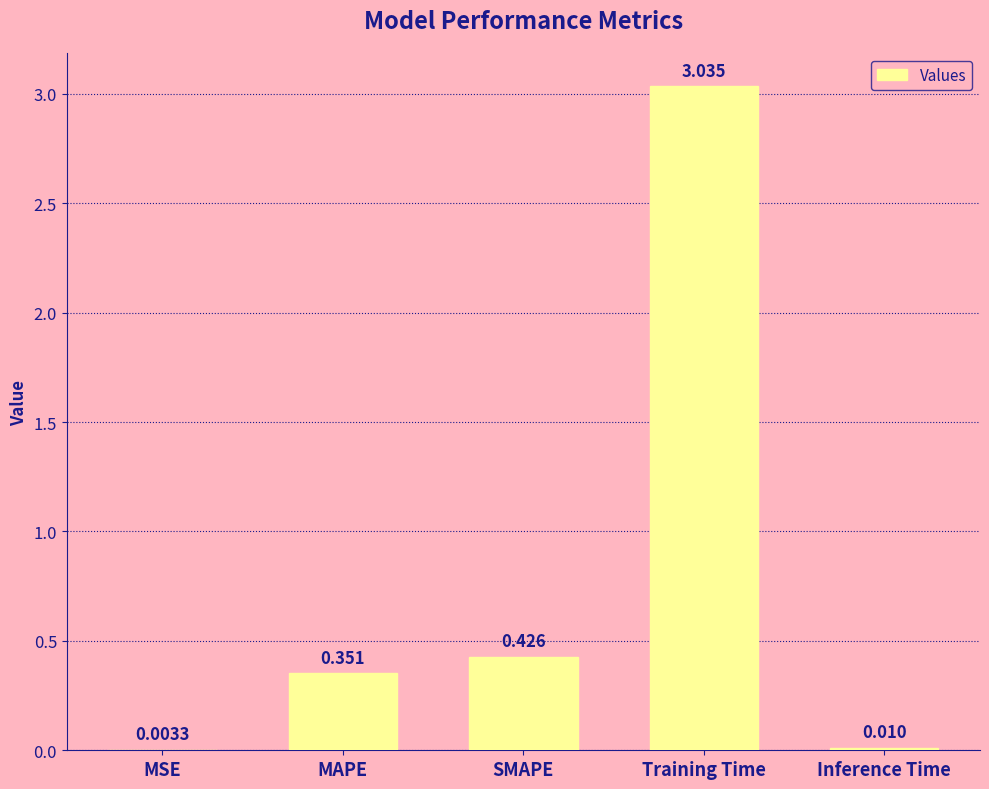

At which label is the value closest to 1?

SMAPE